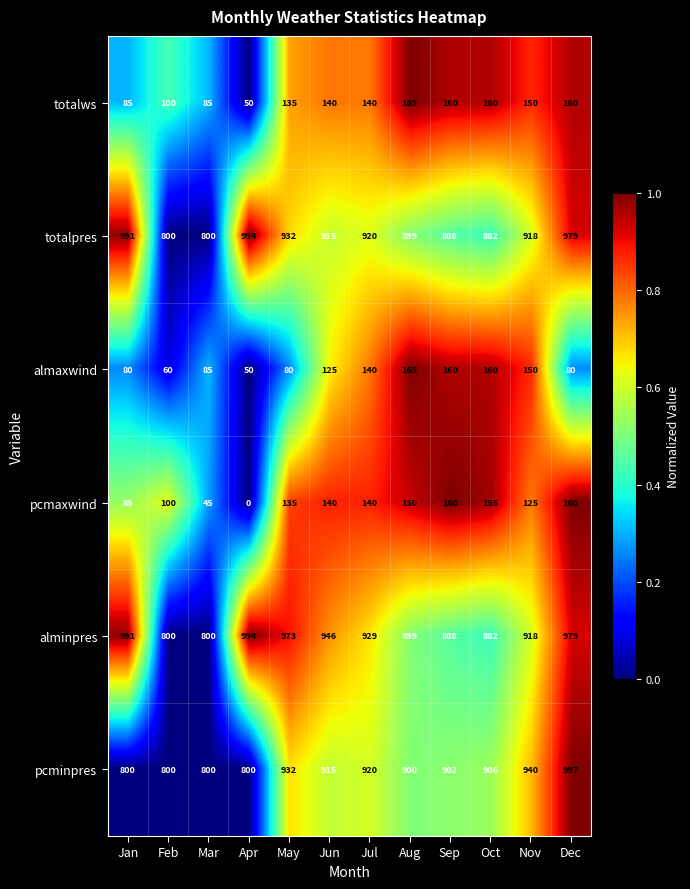

What is the difference between the second highest and minimum values in the almaxwind series?

110